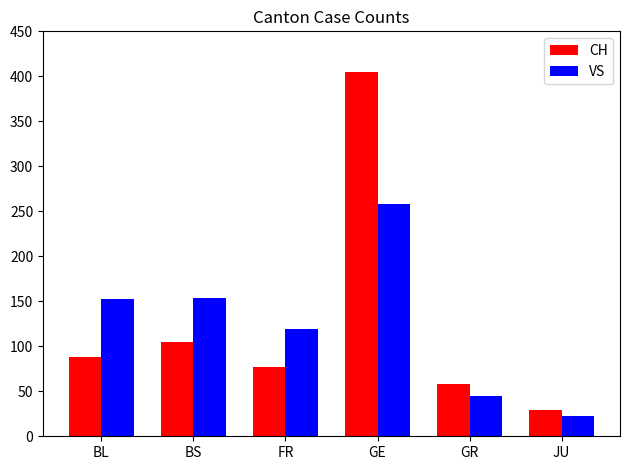

The VS series shows 153 at BL. True or false?

True